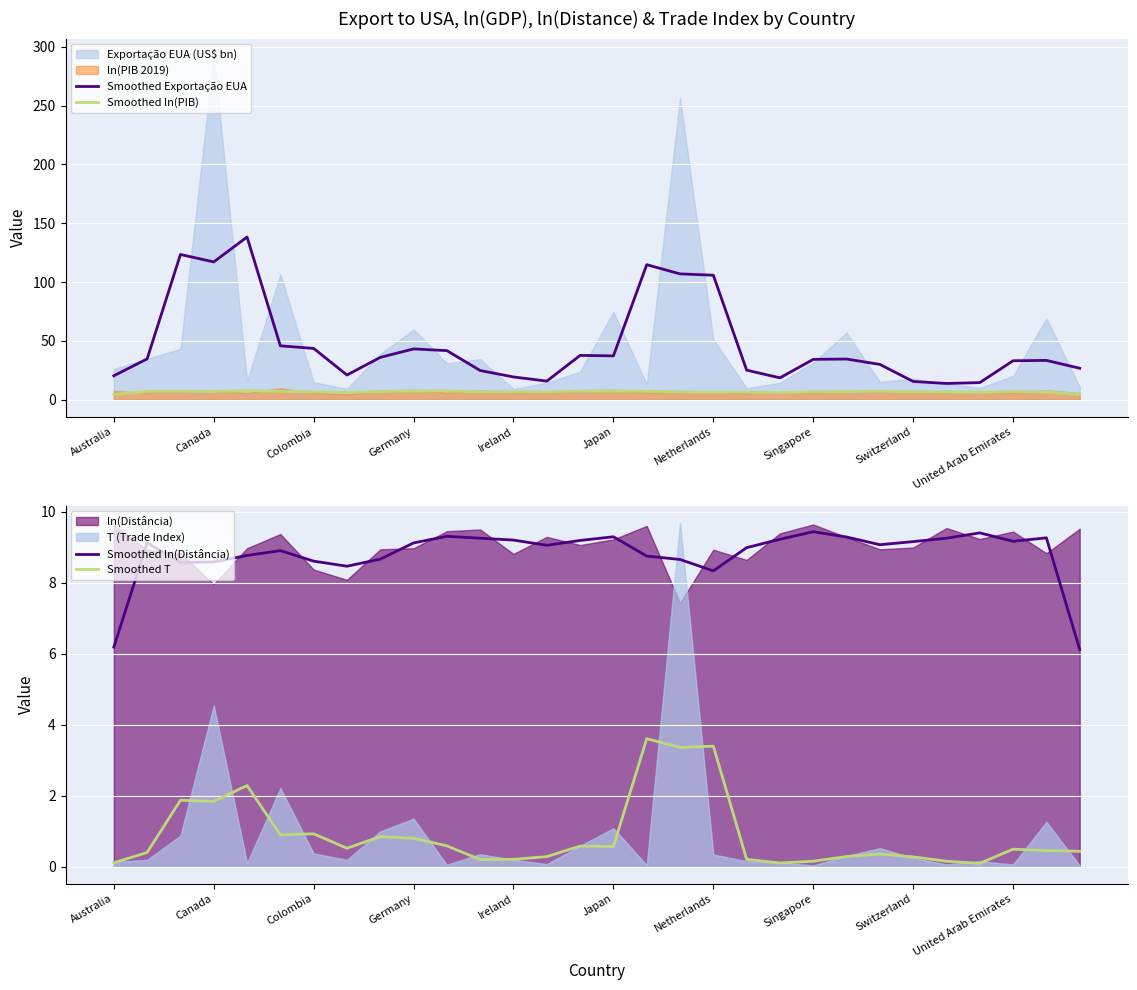

True or false: Smoothed ln(Distância) and Smoothed T intersect in this chart.

False